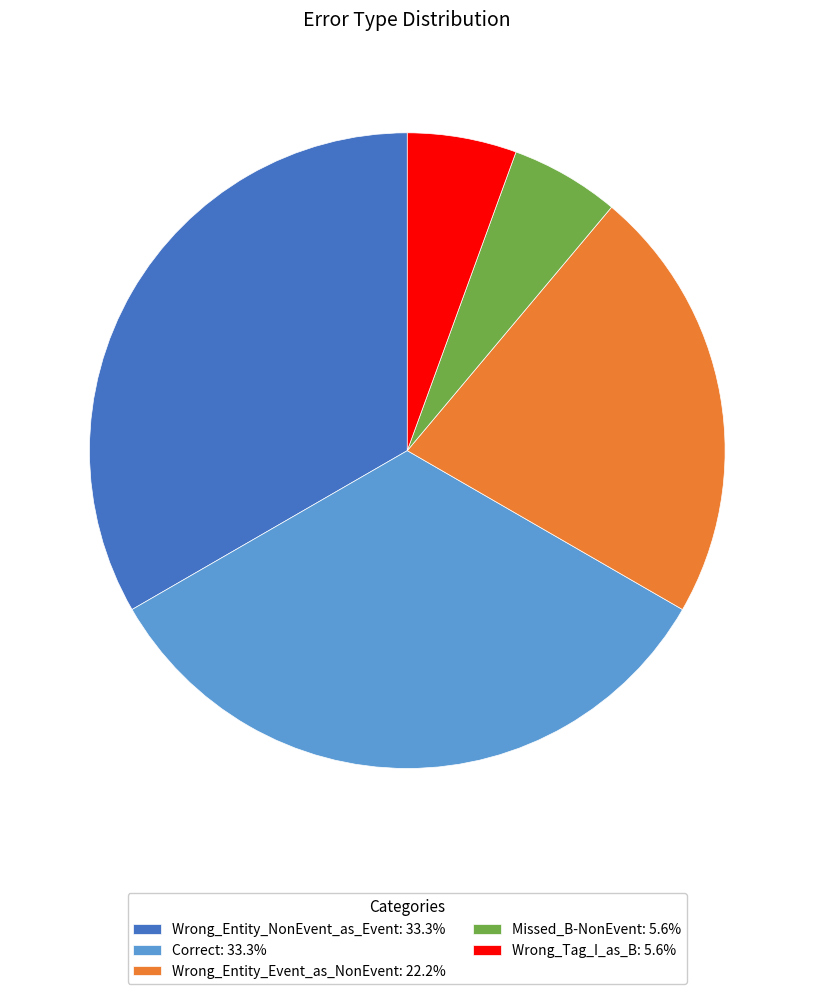

How many slices are in this pie chart?

5